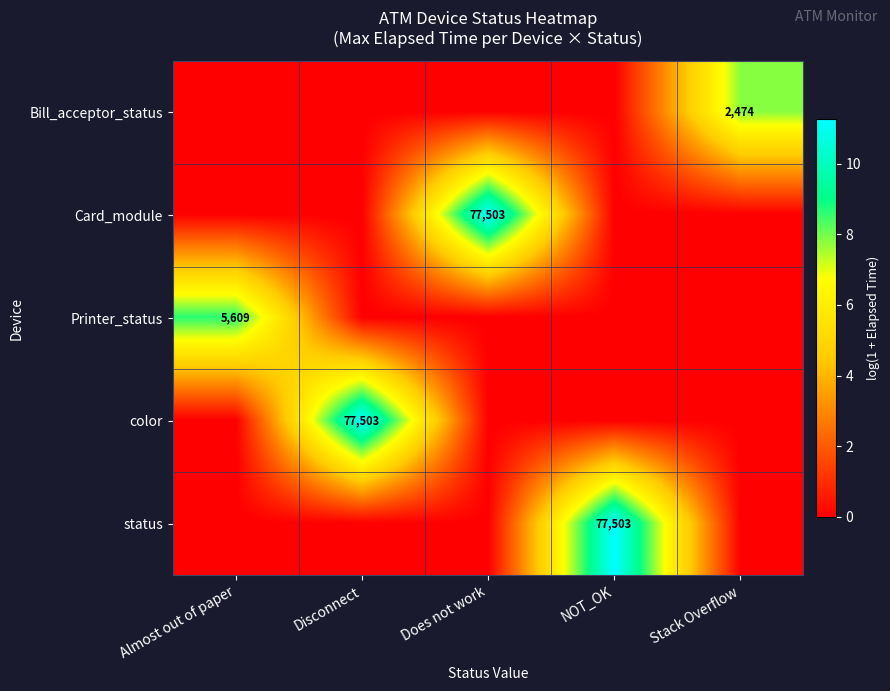

True or false: Card_module has a value of 77503 at Does not work.

True